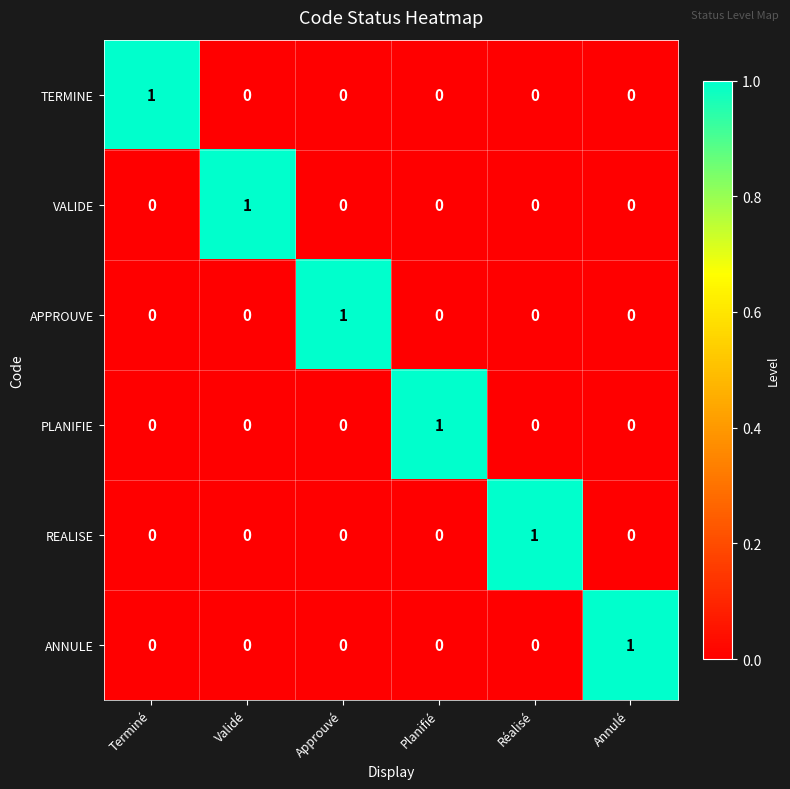

True or false: REALISE has a value of 1 at Réalisé.

True